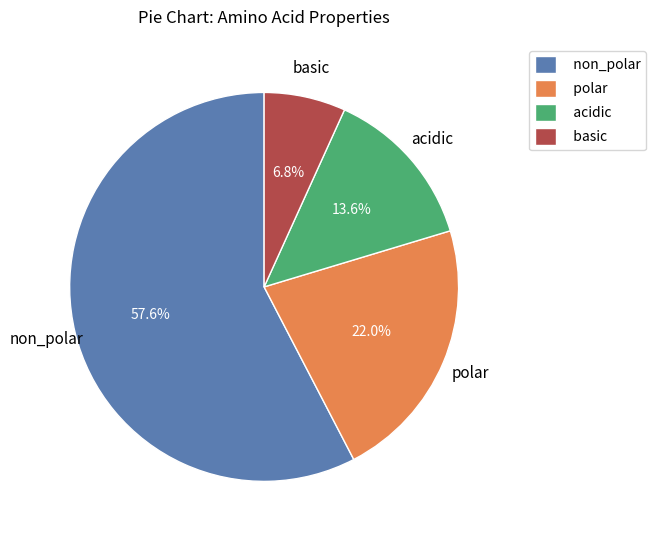

Is it true that acidic is 5% of the pie?

False